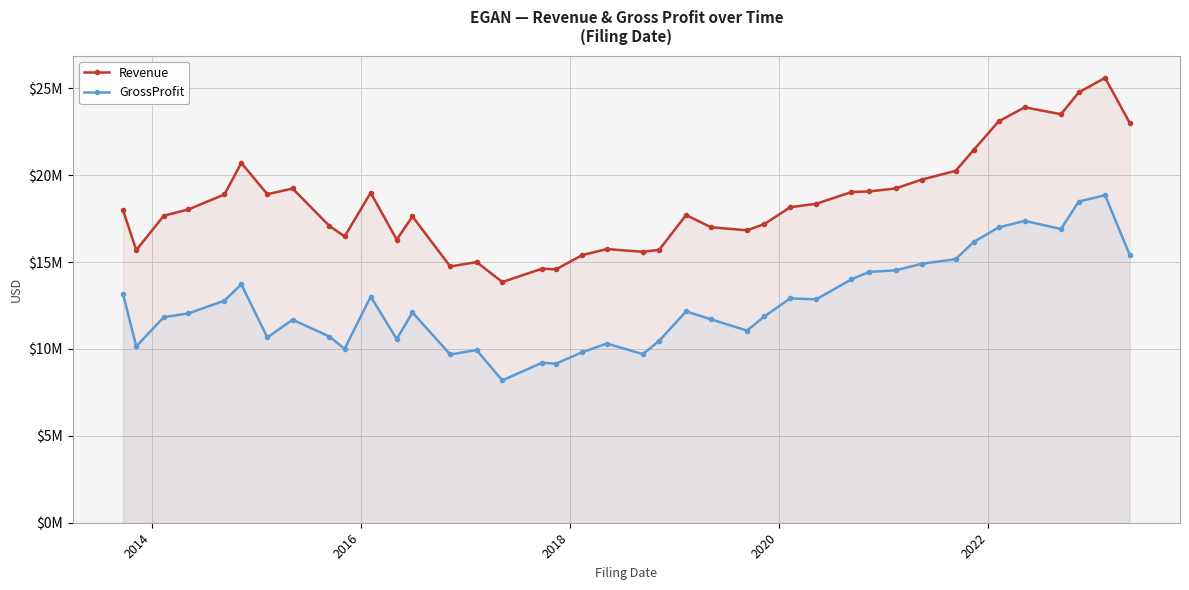

What are all the series names shown in the legend?

Revenue, GrossProfit